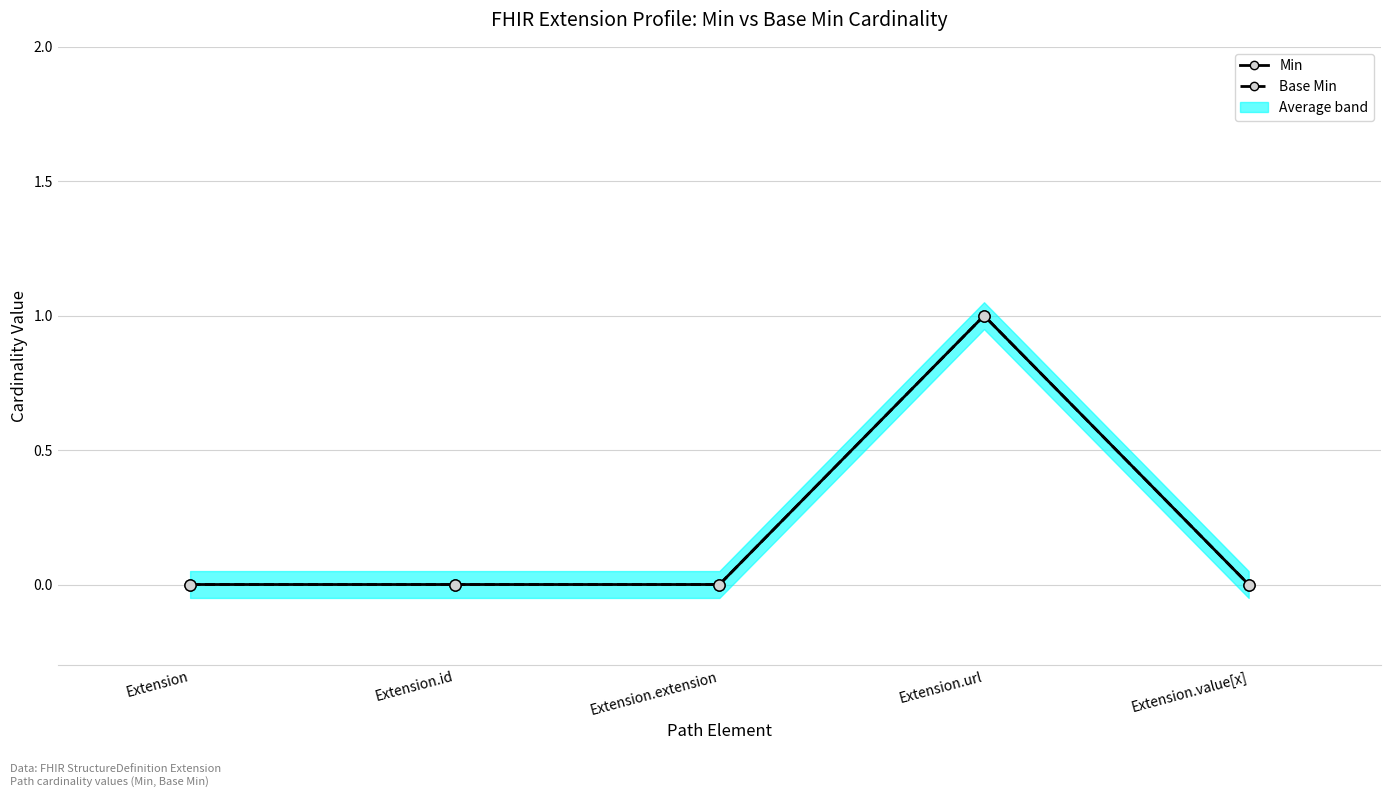

True or false: Min has a value of 1 at Extension.

False